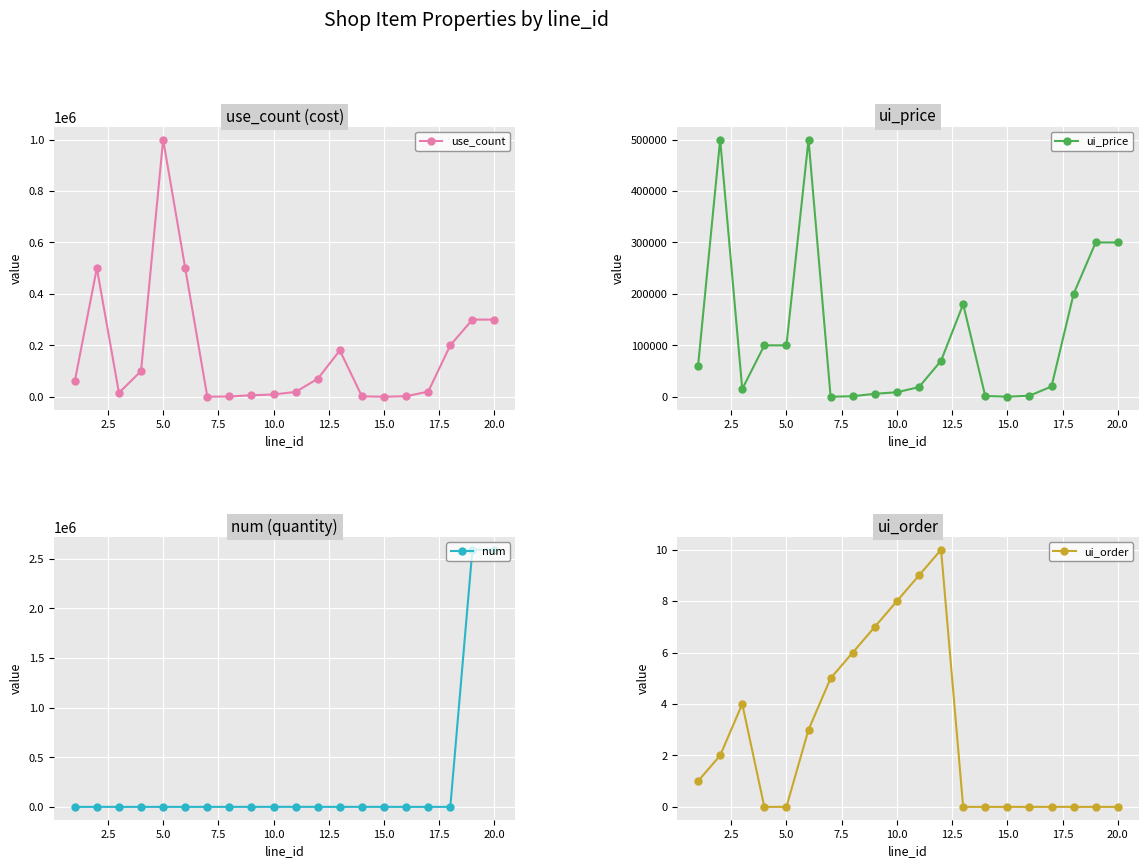

What is the average value of the num series?

259245